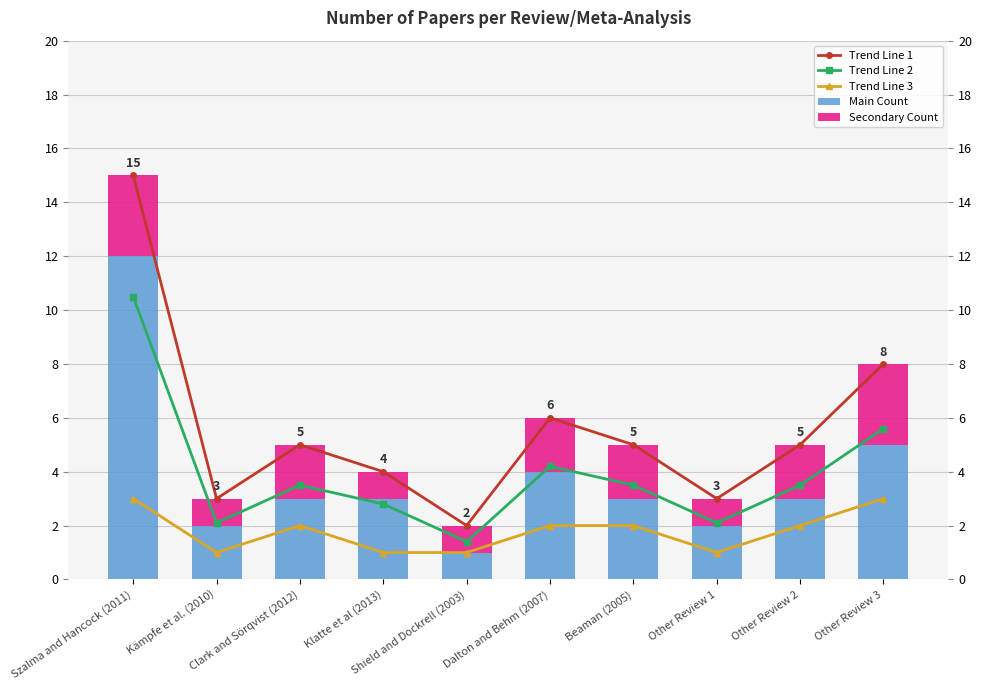

What is the sum of all Secondary Count values?

18.0